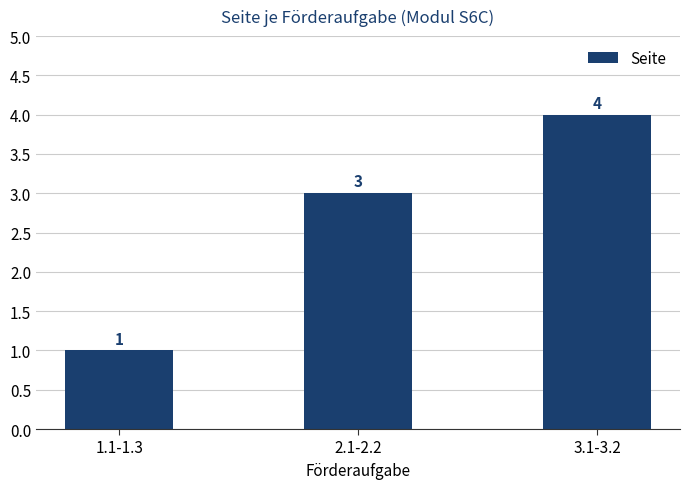

Reading right to left, transcribe all the data shown in this chart.

3.1-3.2=4	2.1-2.2=3	1.1-1.3=1